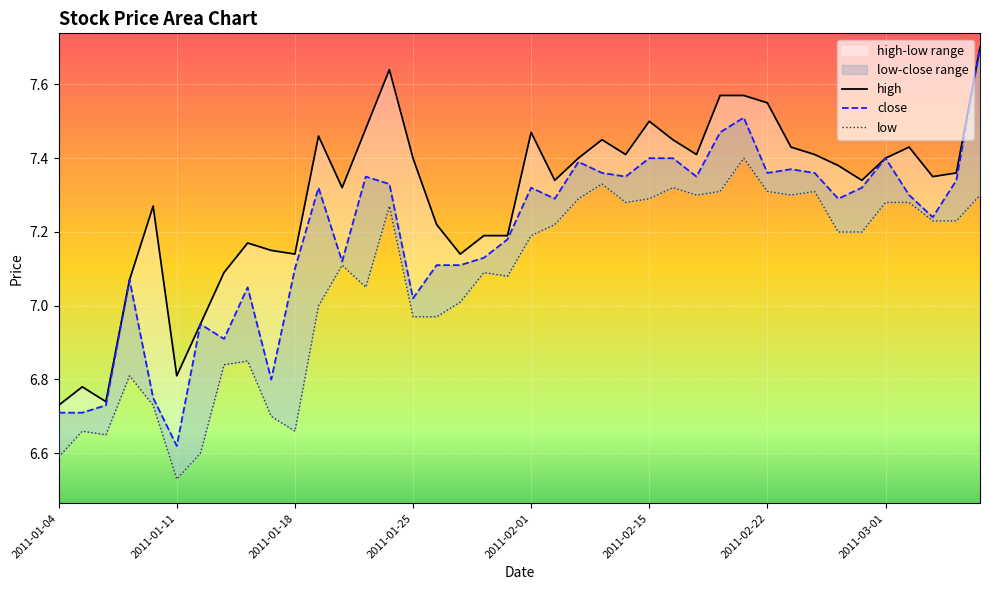

Which series changed the most between 2011-01-11 and 31?

close